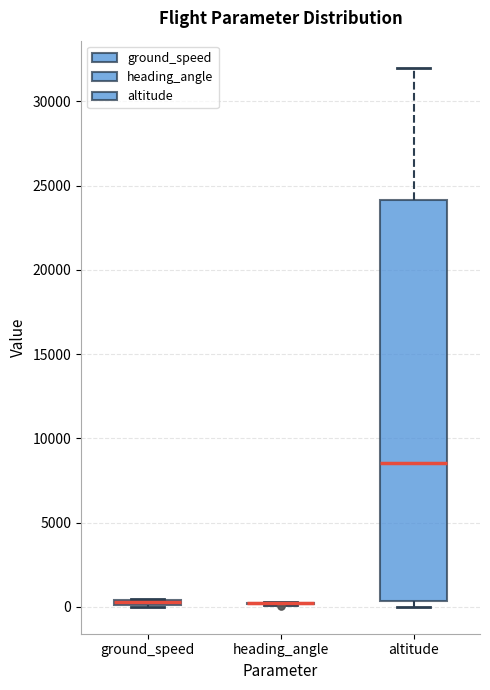

Comparing the boxes themselves (not the whiskers), which one is the tallest?

altitude